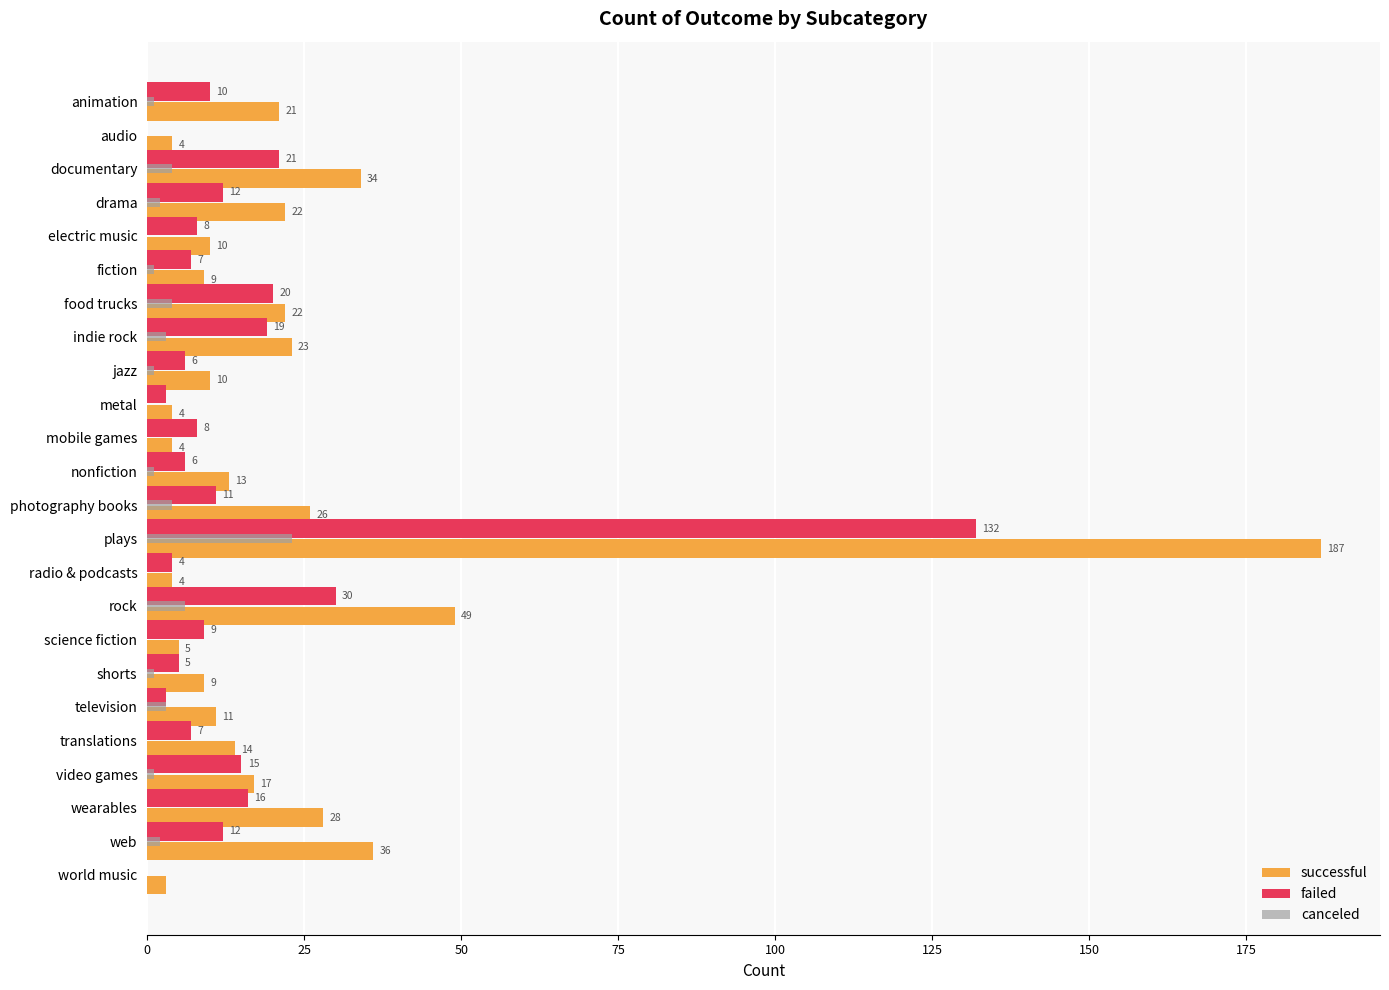

Between radio & podcasts and rock, which series saw the biggest shift?

successful